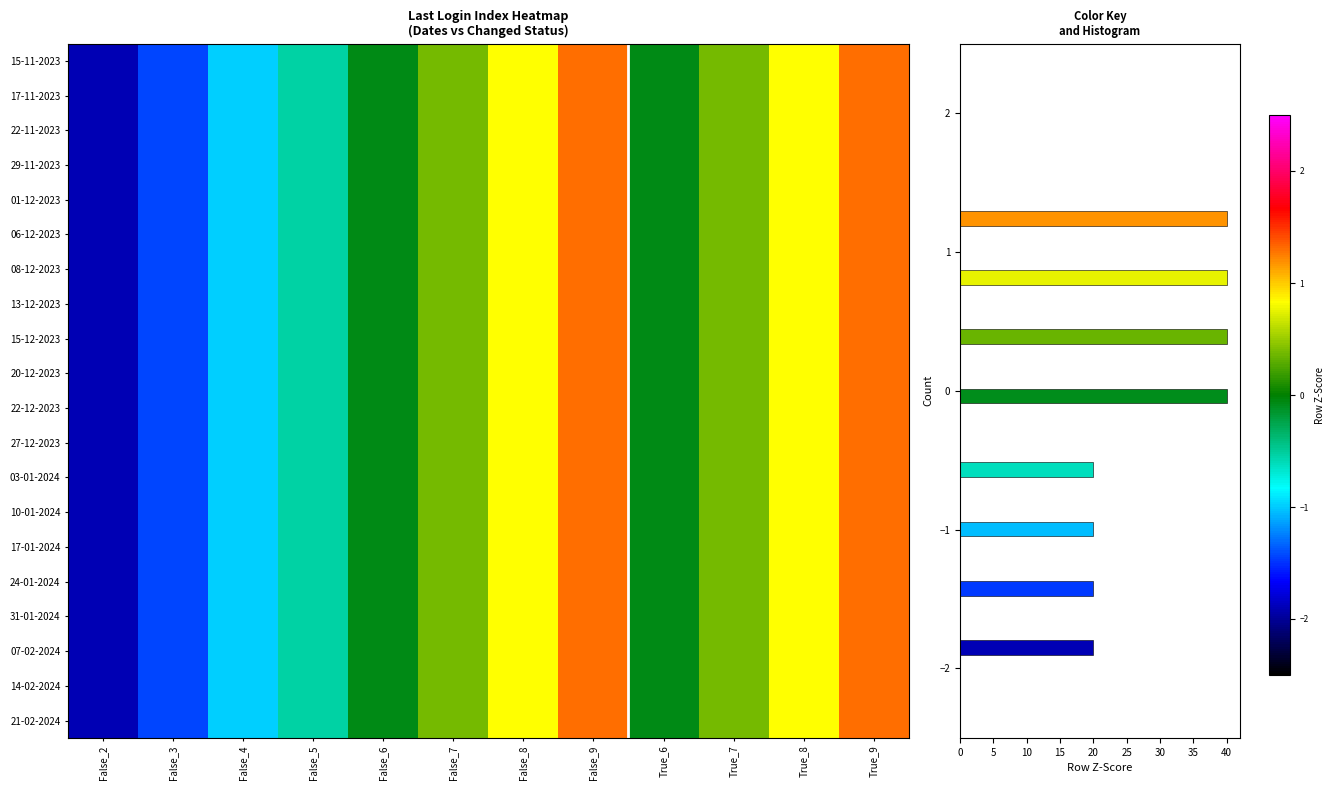

Where does the 06-12-2023 series first go above 0?

False_7